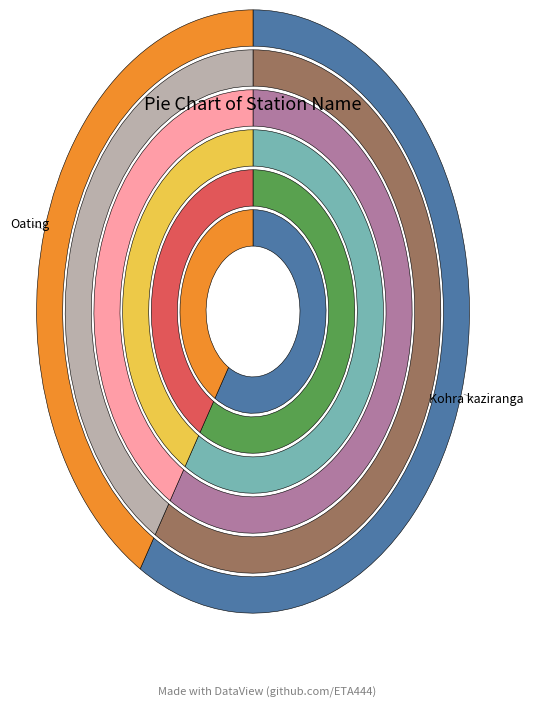

To the nearest percent, what is the average slice percentage?

50%